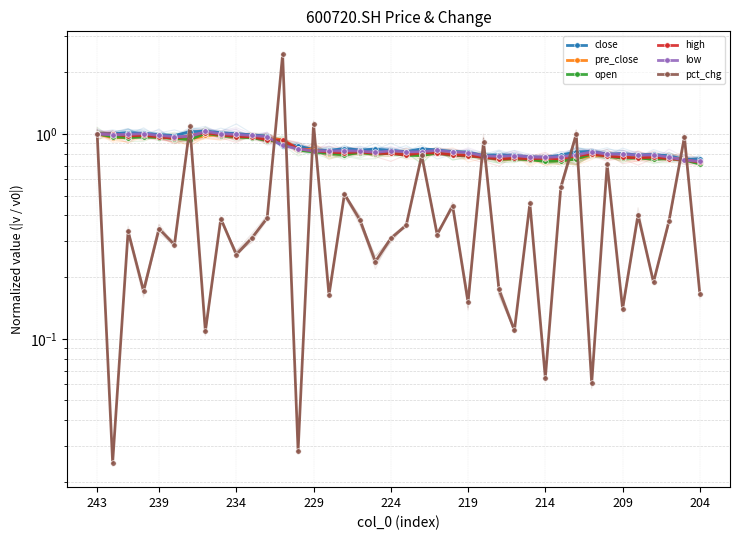

The value of pre_close at 27 is 1.3. True or false?

False